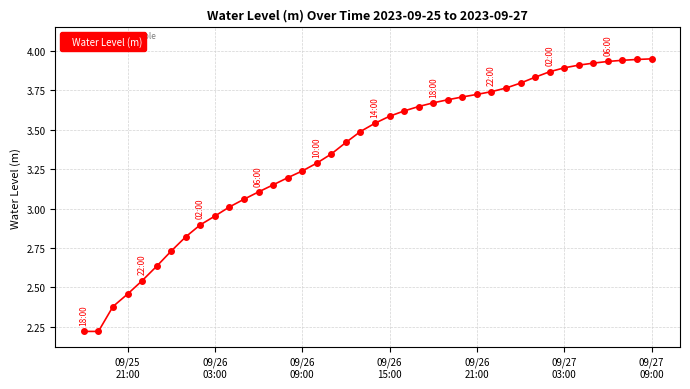

What is the difference between the maximum and minimum values?

1.7